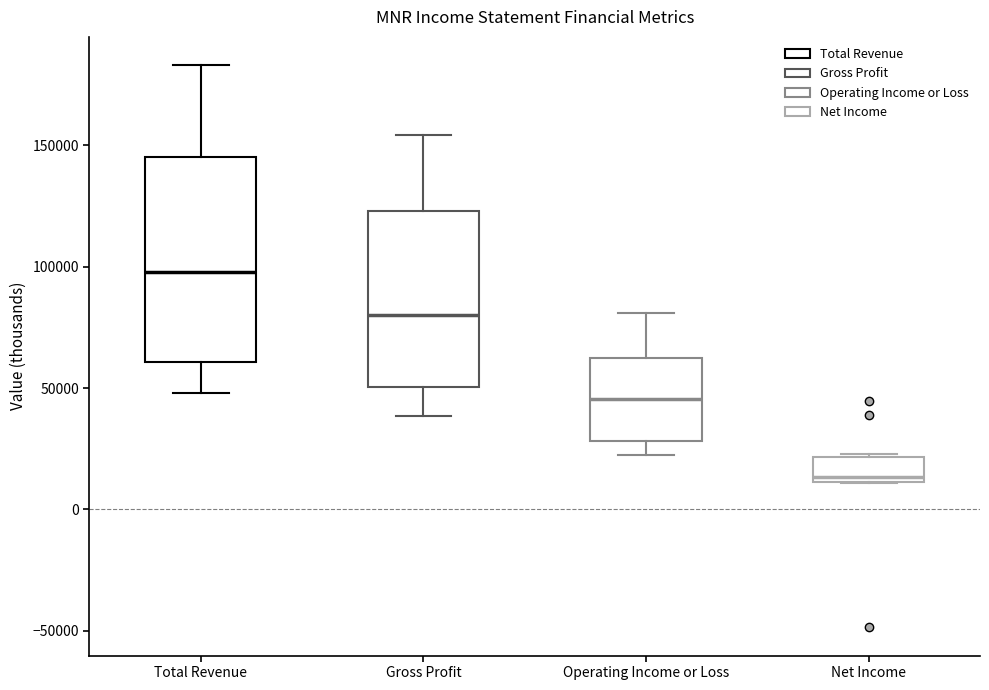

Which box is the tallest, from its lower edge to its upper edge?

Total Revenue